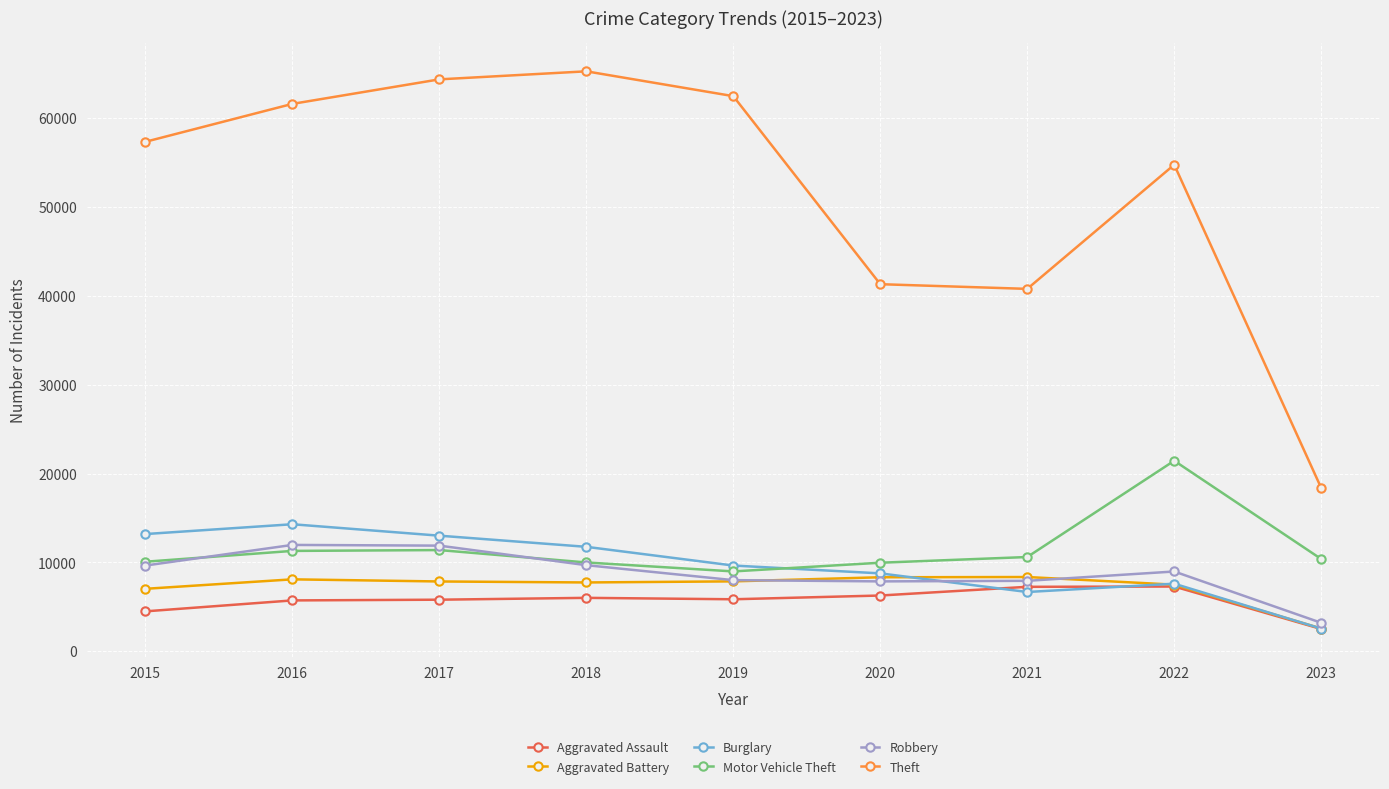

Which series has the largest range (max minus min)?

Theft